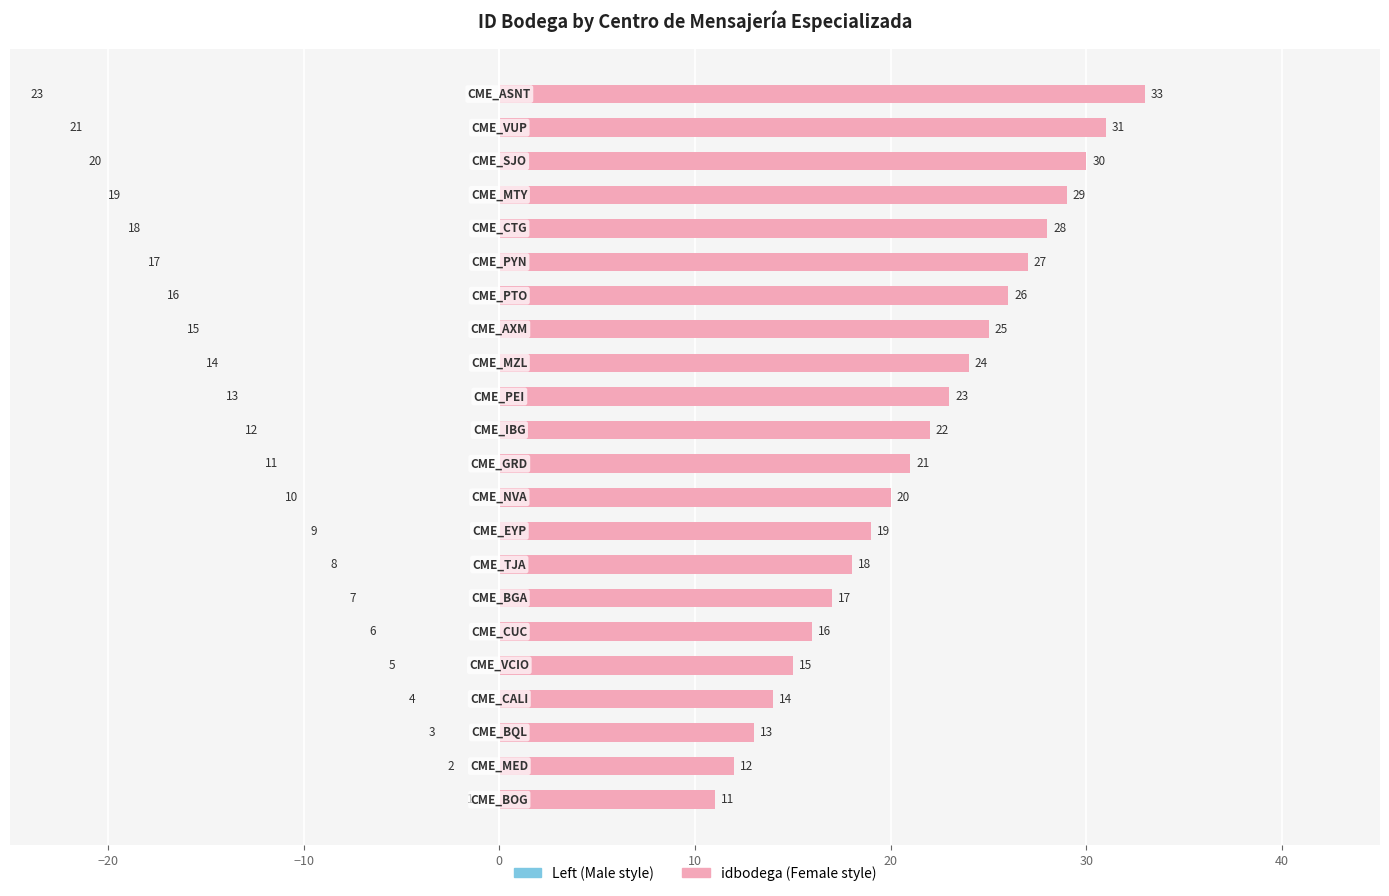

What is the average value of the idbodega (Female style) series?

22